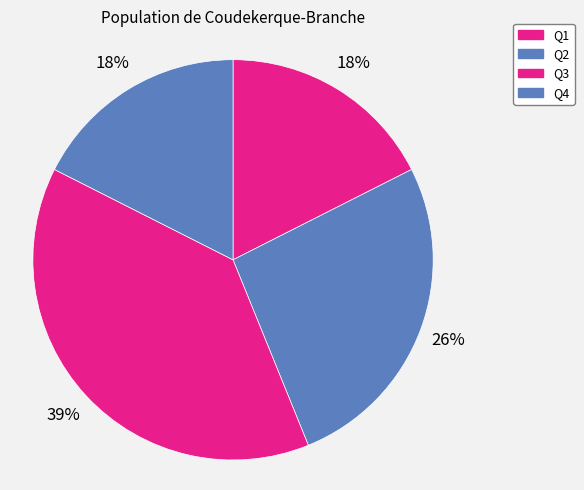

How many segments does this pie chart have?

4